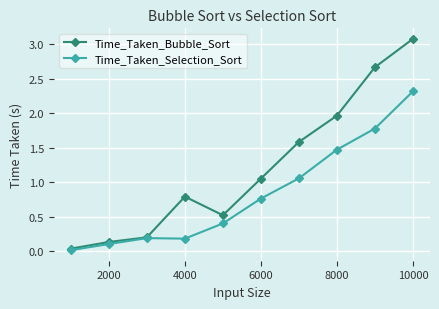

What are all the series names shown in the legend?

Time_Taken_Bubble_Sort, Time_Taken_Selection_Sort